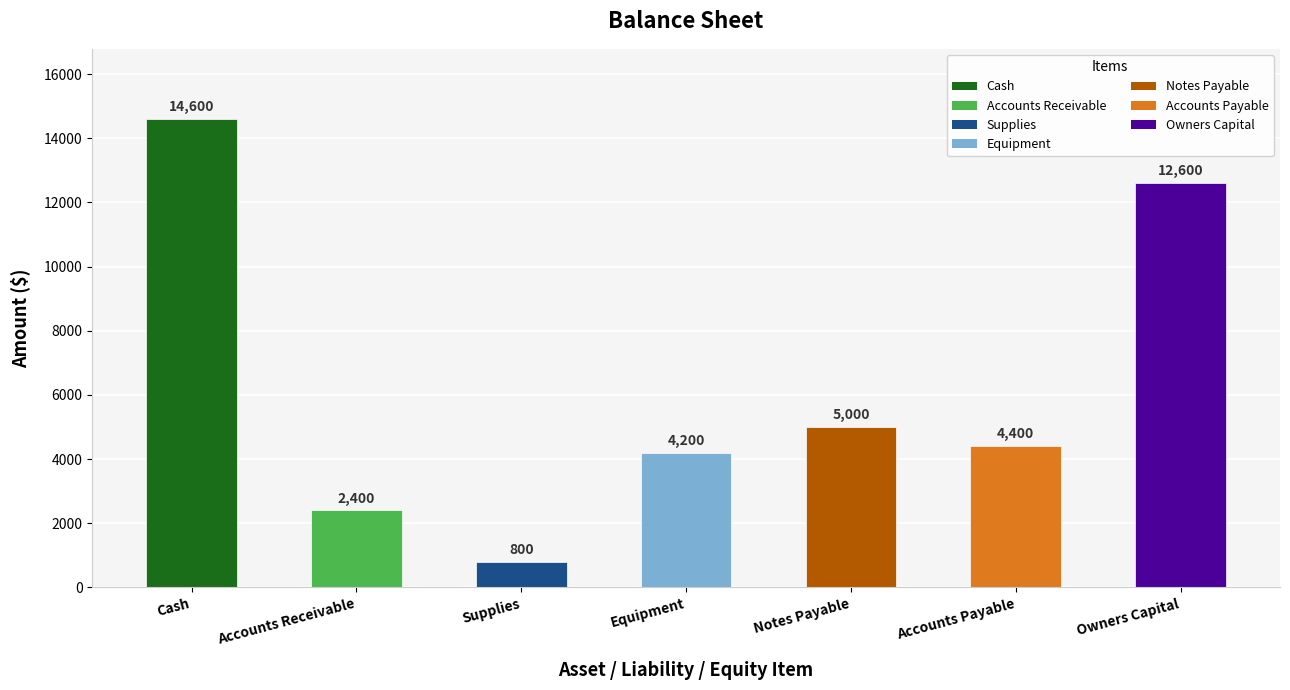

Rank the categories by value from lowest to highest.

Supplies, Accounts Receivable, Equipment, Accounts Payable, Notes Payable, Owners Capital, Cash